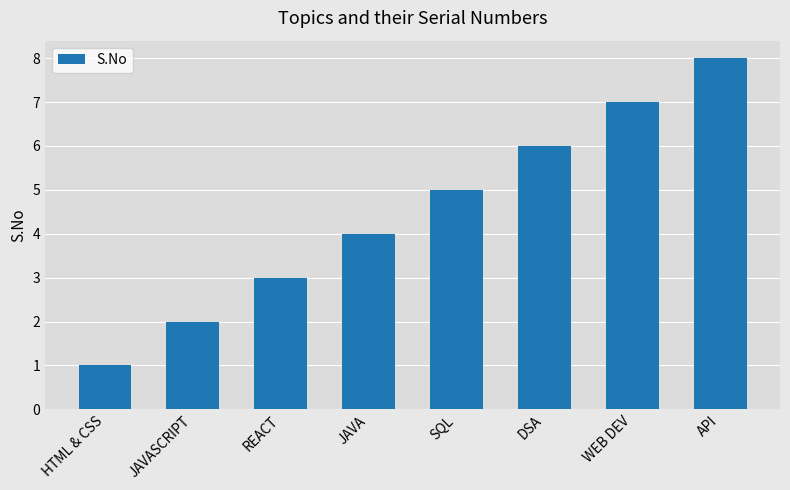

Is it true that the value at HTML & CSS is 1?

True